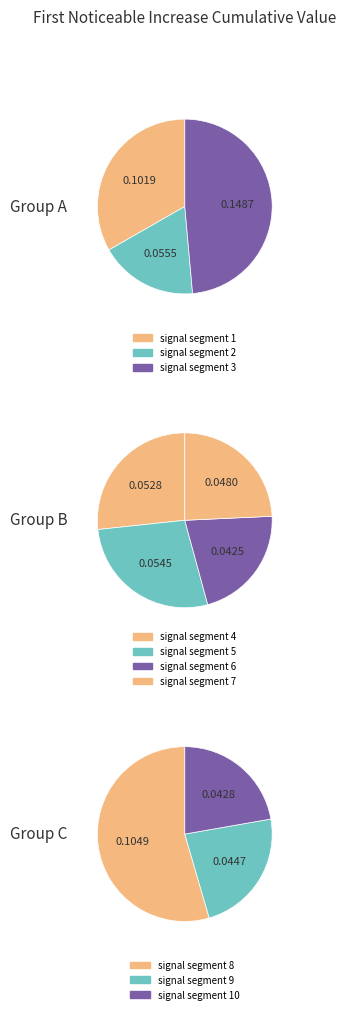

Which has a higher value, signal segment 1 or signal segment 5?

signal segment 1